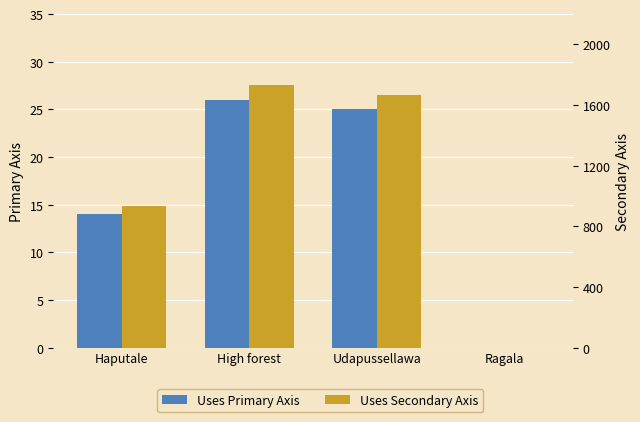

How many bars are there in total?

8